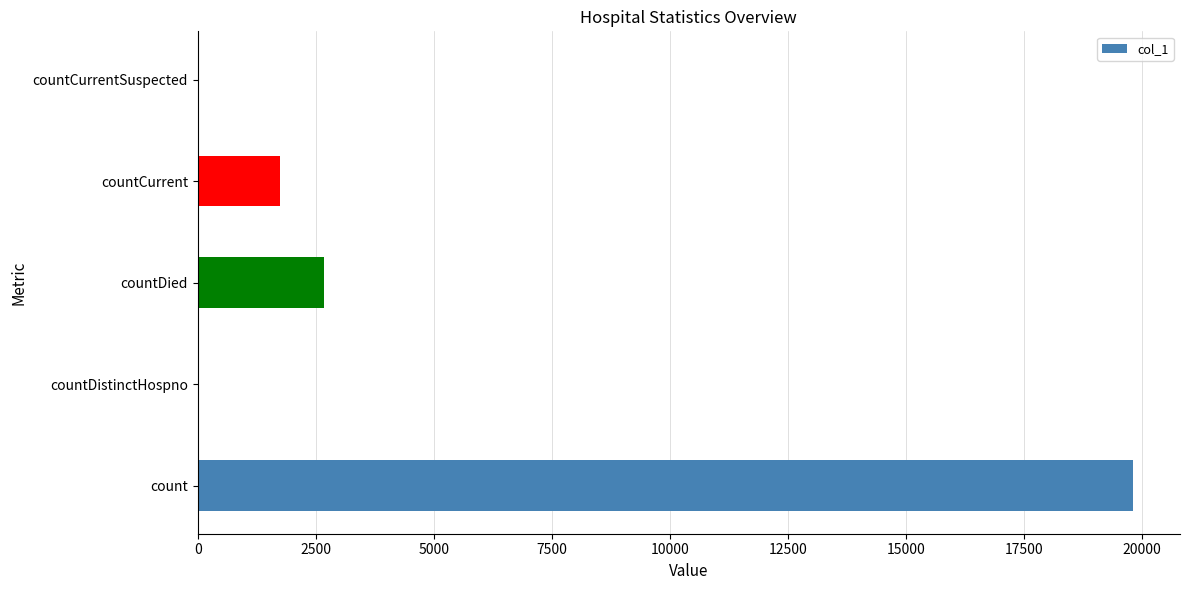

How many categories are shown in the chart?

5